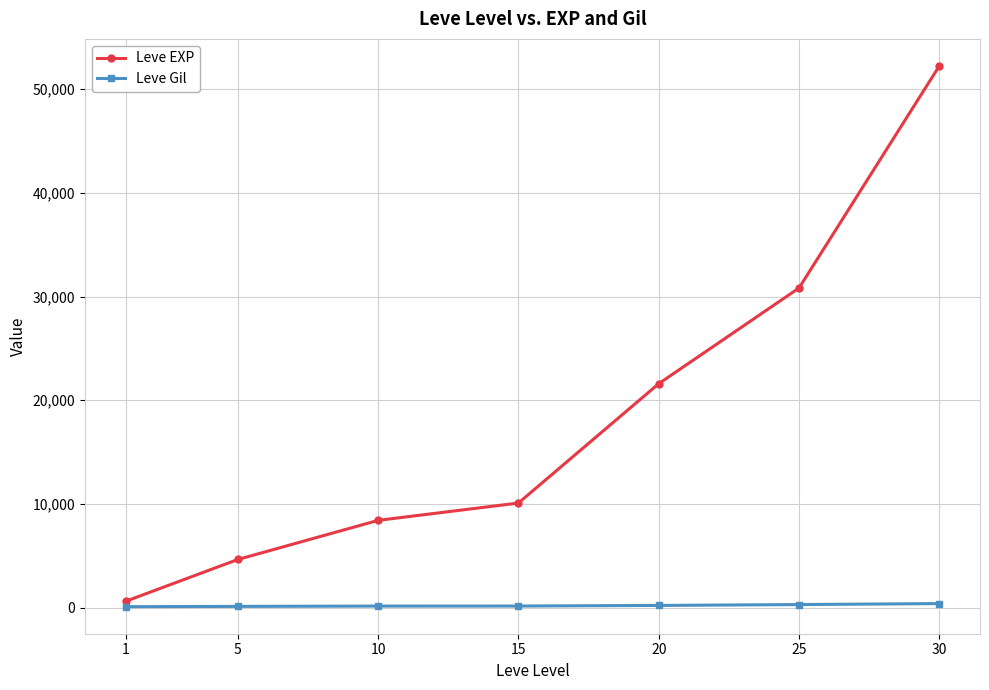

Rank the series at 25 from highest to lowest value.

Leve EXP, Leve Gil